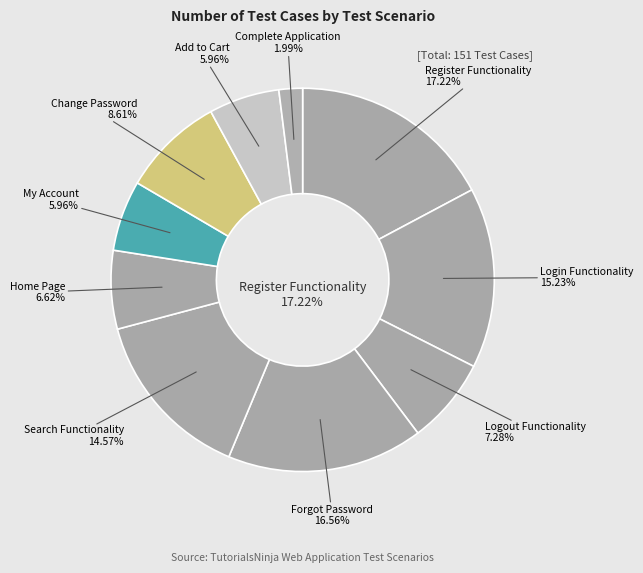

Combined, what portion of the pie is Complete Application and Home Page?

8.6%